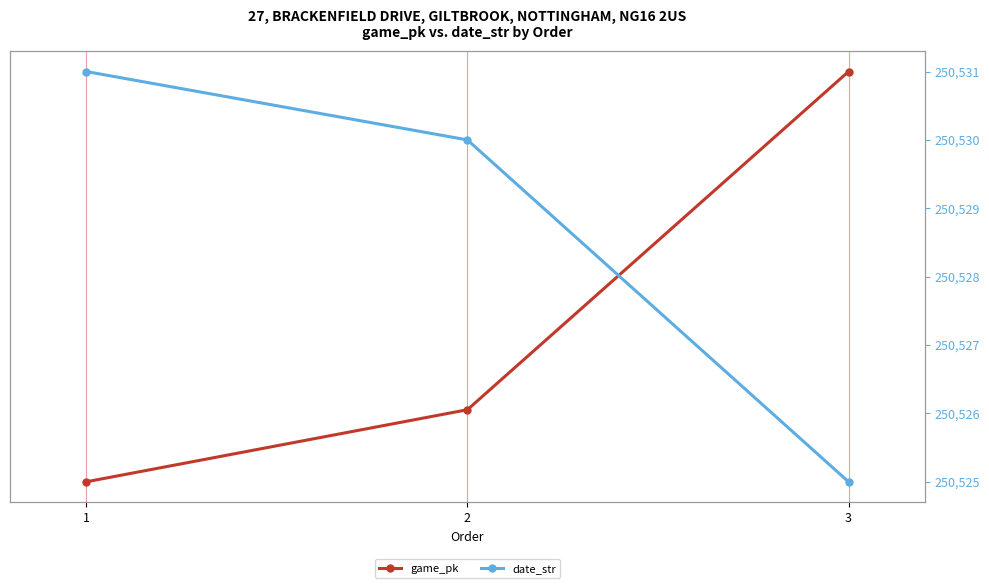

At how many categories does at least one series exceed 395218?

3